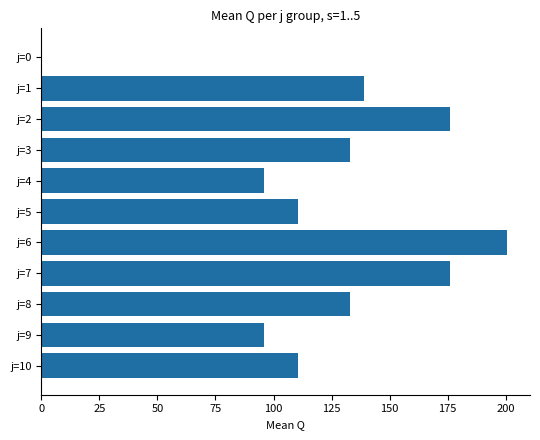

Which label corresponds to the largest value in the chart?

j=6